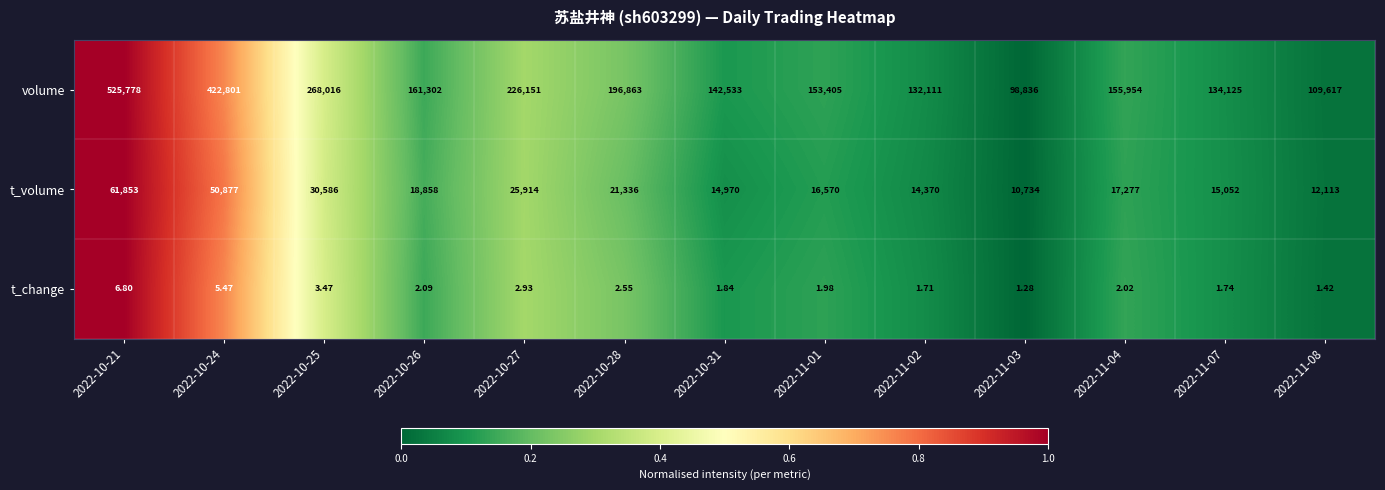

Which series has the largest total across all categories?

volume